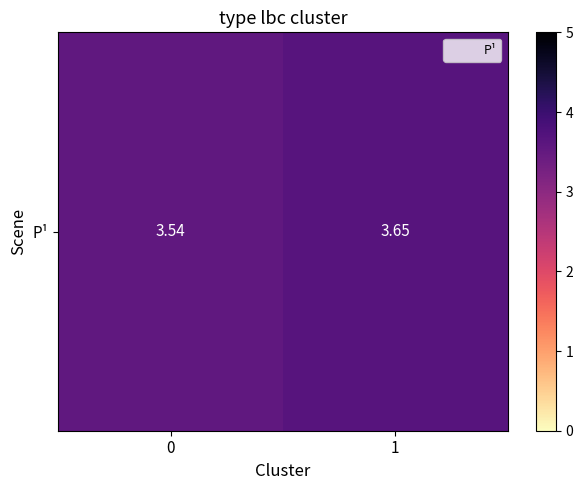

What is the minimum value shown in the chart?

3.5